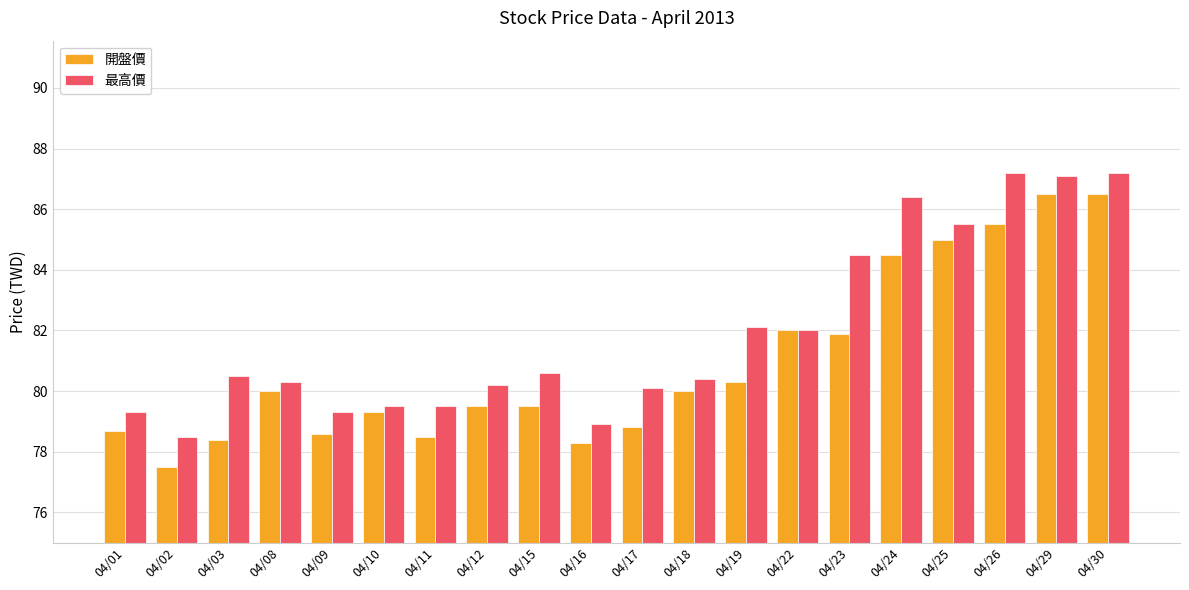

Which series has the largest total across all categories?

最高價